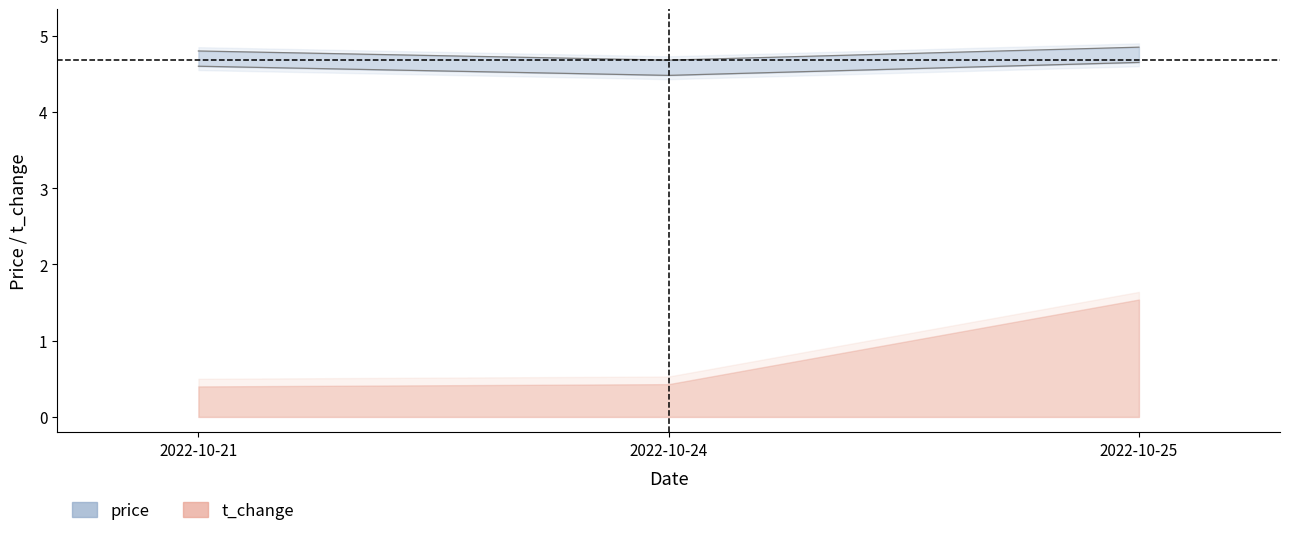

Between 2022-10-25 and 2022-10-21, which is larger?

2022-10-25